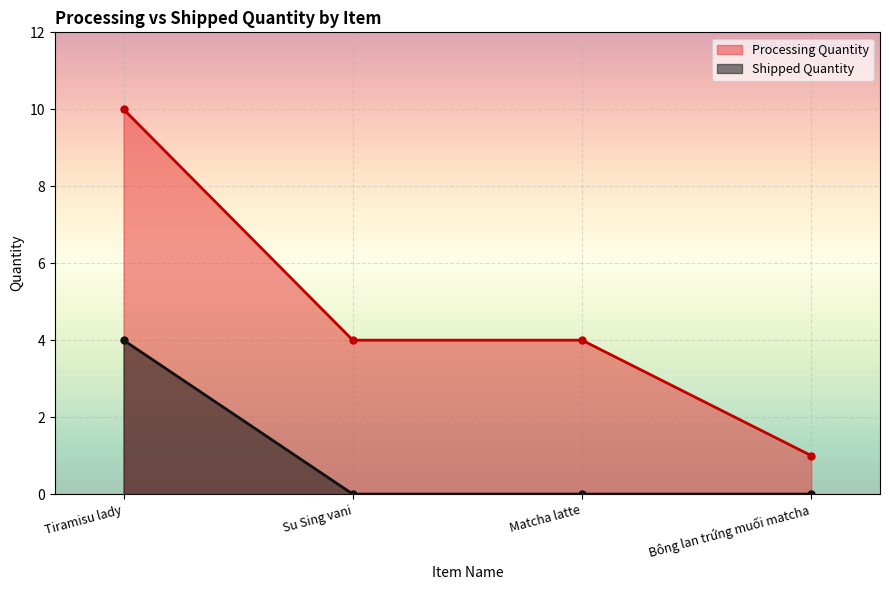

True or false: Processing Quantity and Shipped Quantity cross at least once.

False